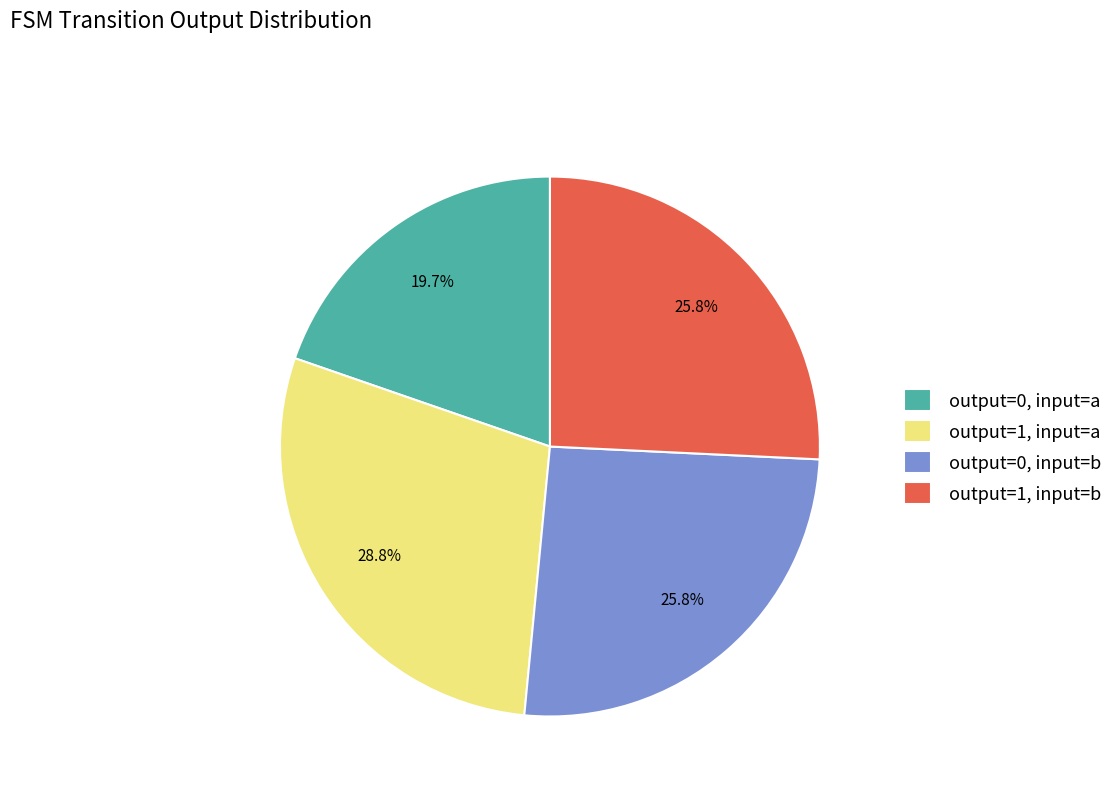

Is there any slice that represents more than half of the pie?

No